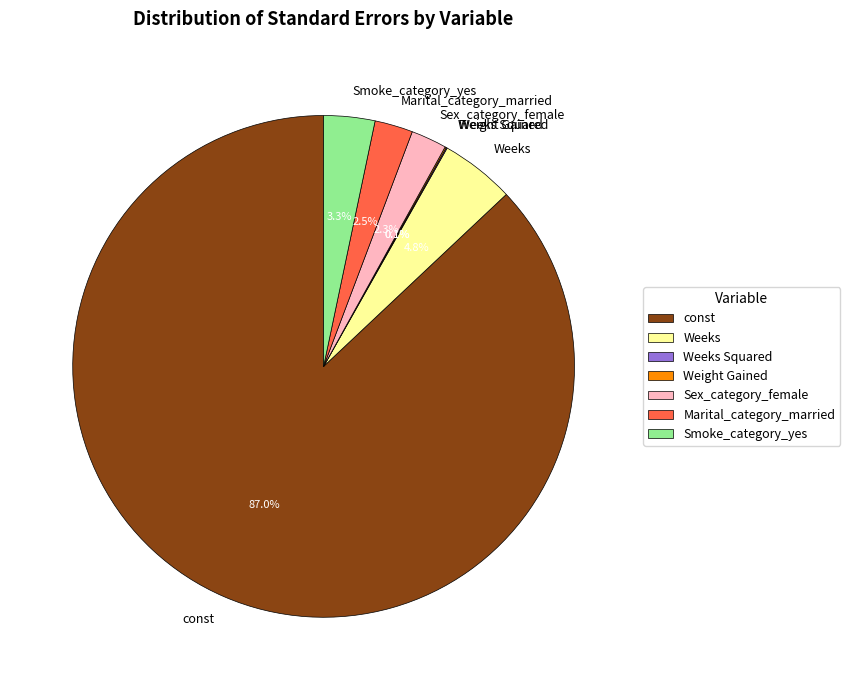

Combined, what portion of the pie is Smoke_category_yes and Weeks?

8.1%